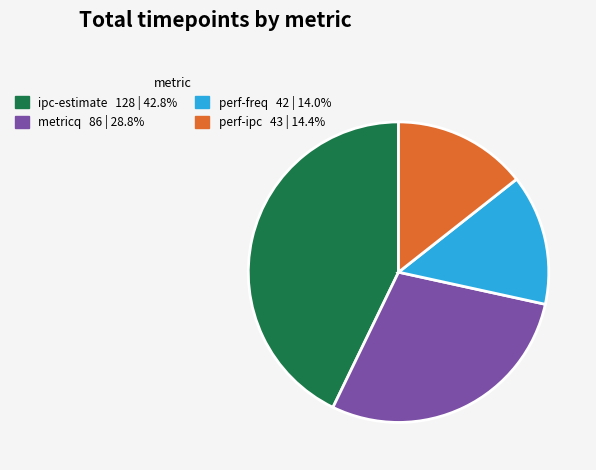

True or false: perf-ipc accounts for 27% of the total.

False